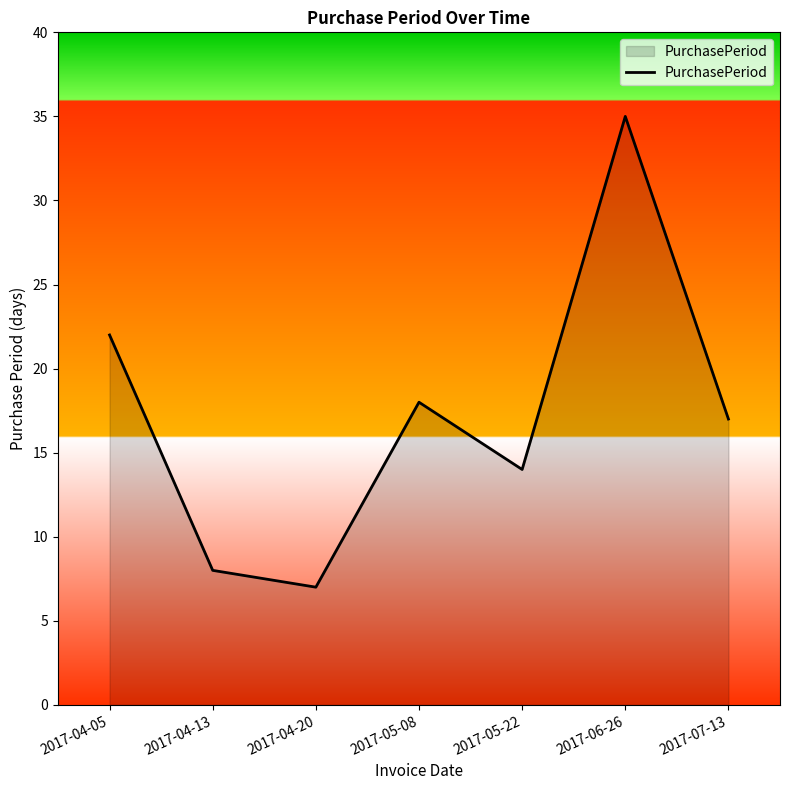

How many categories are shown in the chart?

7